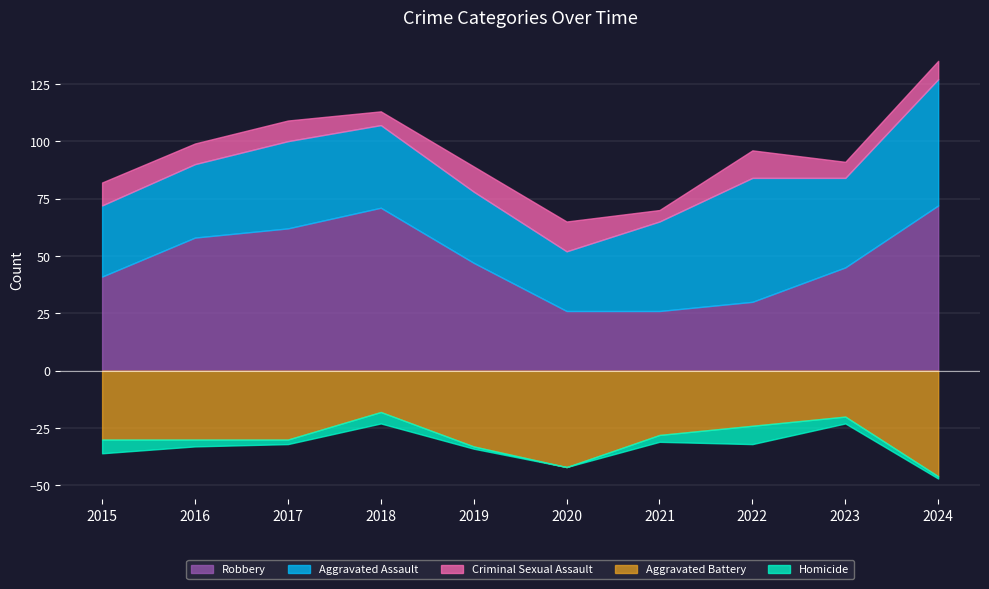

Rank the categories by Robbery value from highest to lowest.

2024, 2018, 2017, 2016, 2019, 2023, 2015, 2022, 2020, 2021